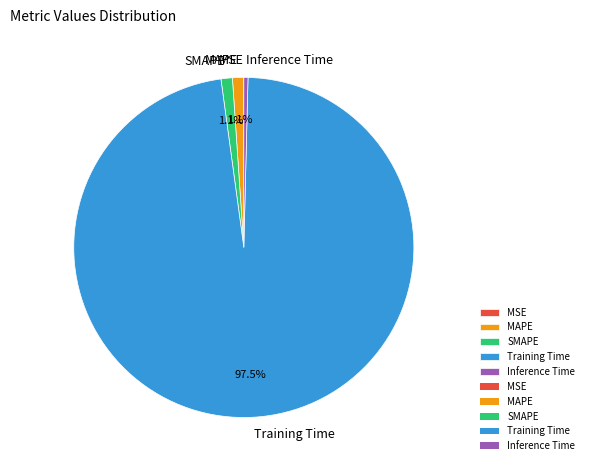

Which has a higher value, Inference Time or MAPE?

MAPE